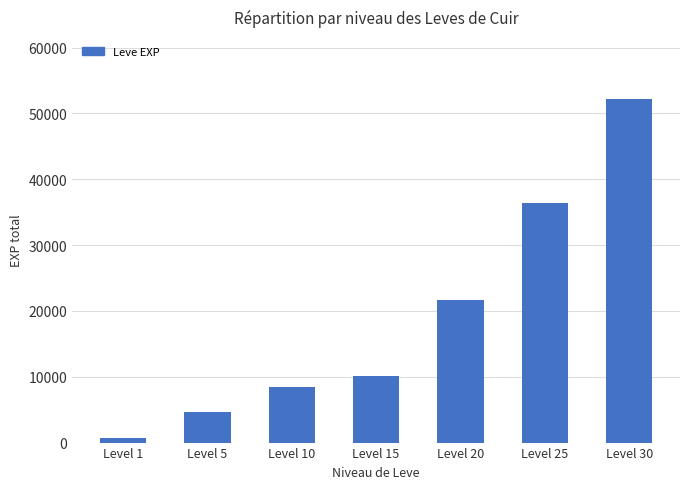

What is the smallest value displayed?

630